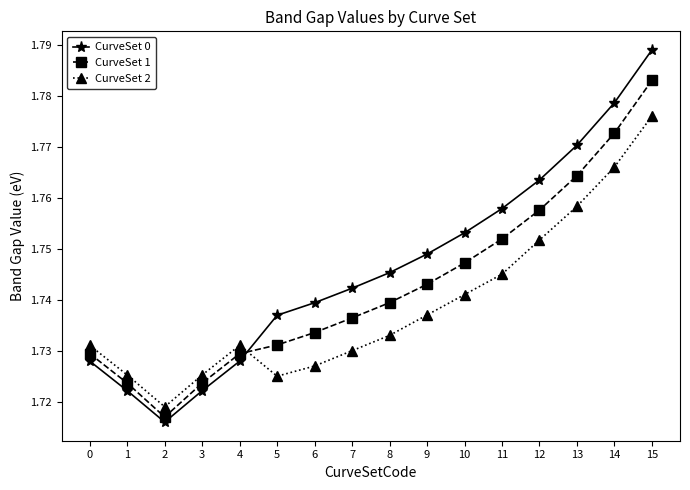

Which series has the largest total across all categories?

CurveSet 0